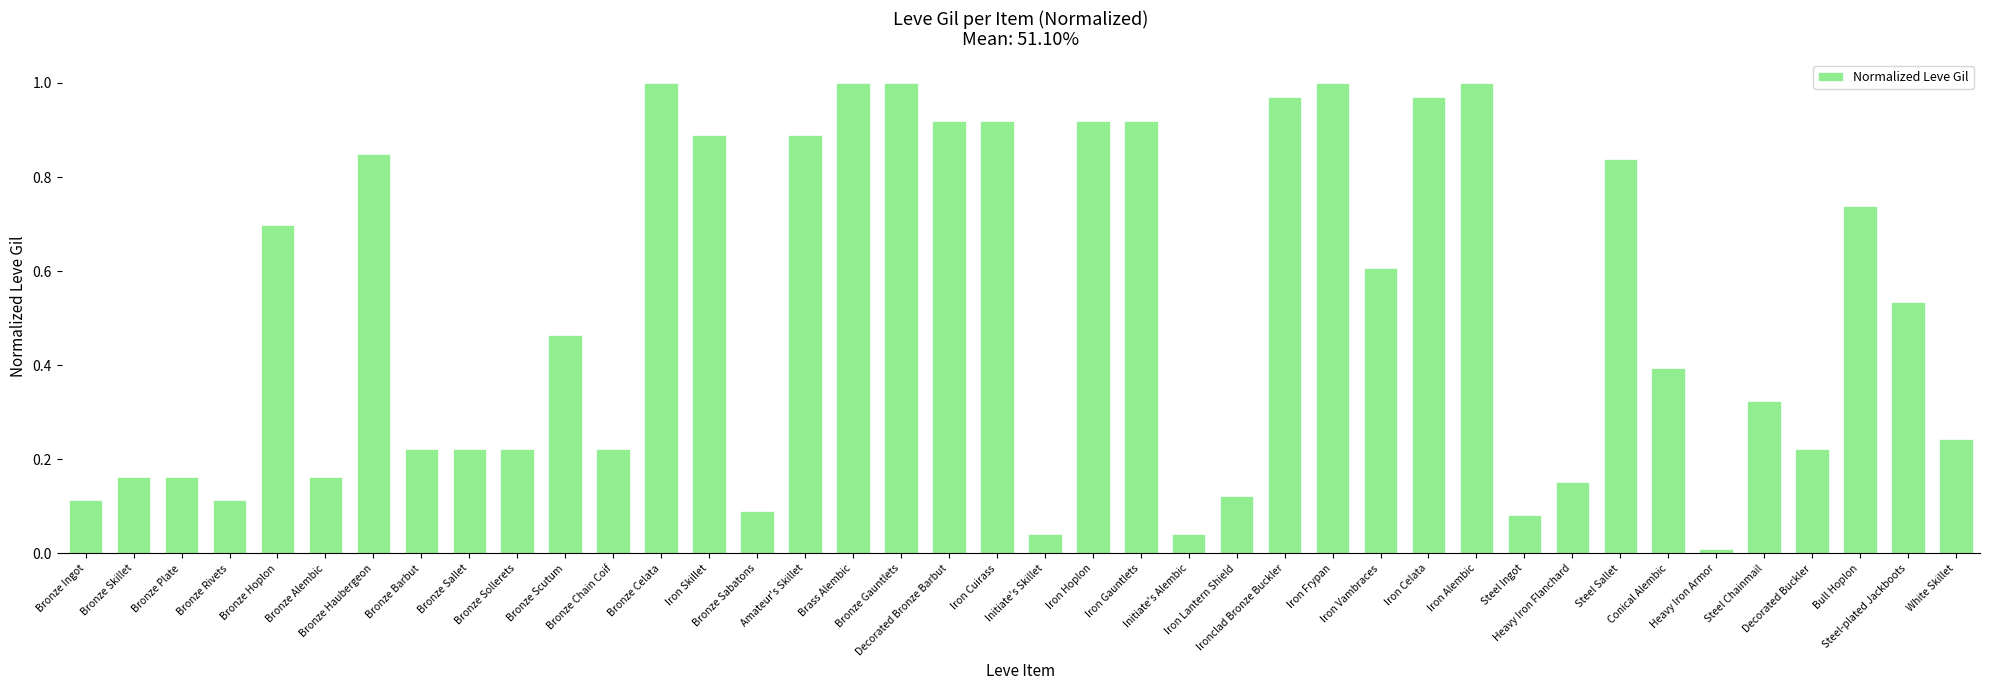

Reading right to left, list all the values displayed in this chart.

0.2	0.5	0.7	0.2	0.3	0.0	0.4	0.8	0.2	0.1	1.0	1.0	0.6	1.0	1.0	0.1	0.0	0.9	0.9	0.0	0.9	0.9	1.0	1.0	0.9	0.1	0.9	1.0	0.2	0.5	0.2	0.2	0.2	0.8	0.2	0.7	0.1	0.2	0.2	0.1